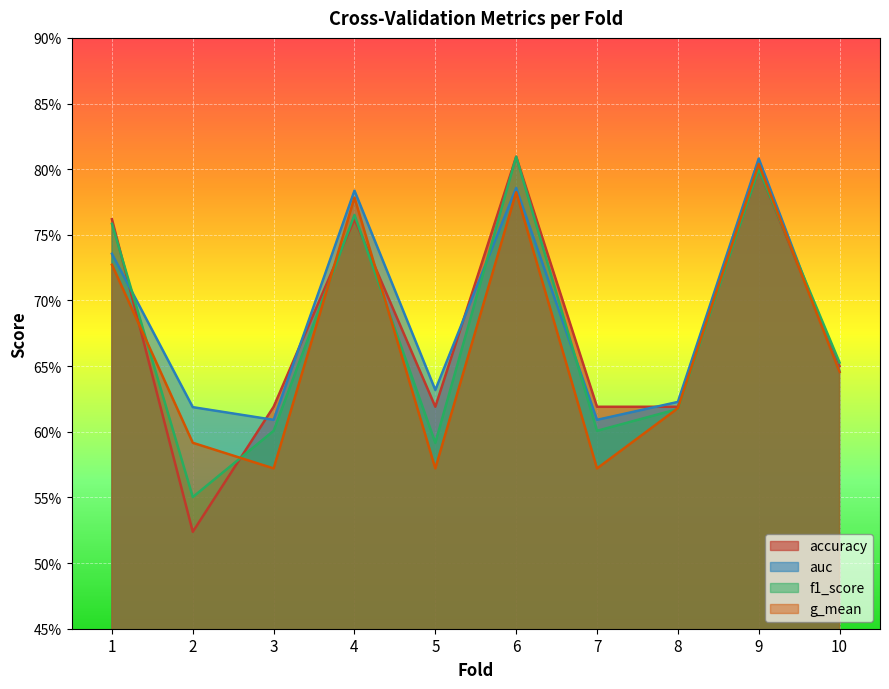

How many lines are shown in the chart?

4